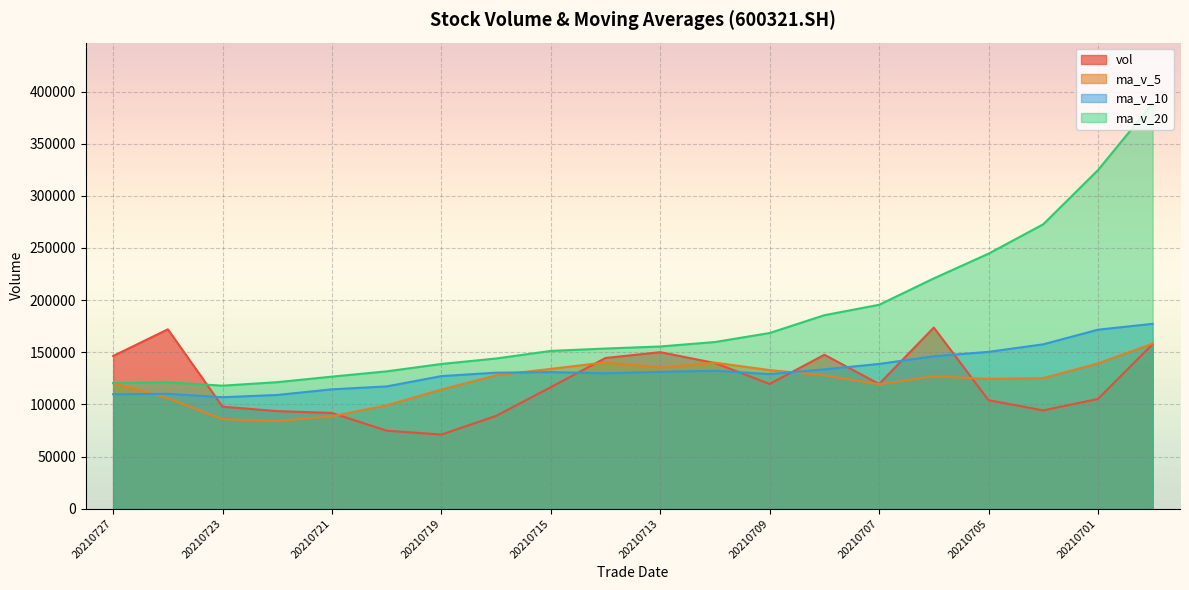

True or false: ma_v_10 has a value of 157622.8 at 20210702.

True